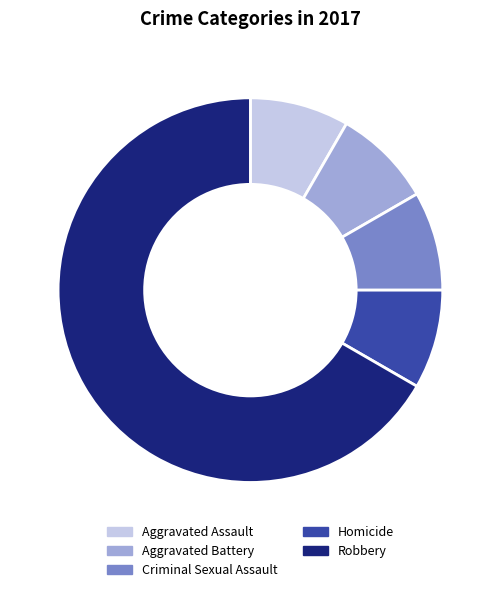

Is there a majority slice in this chart?

Yes